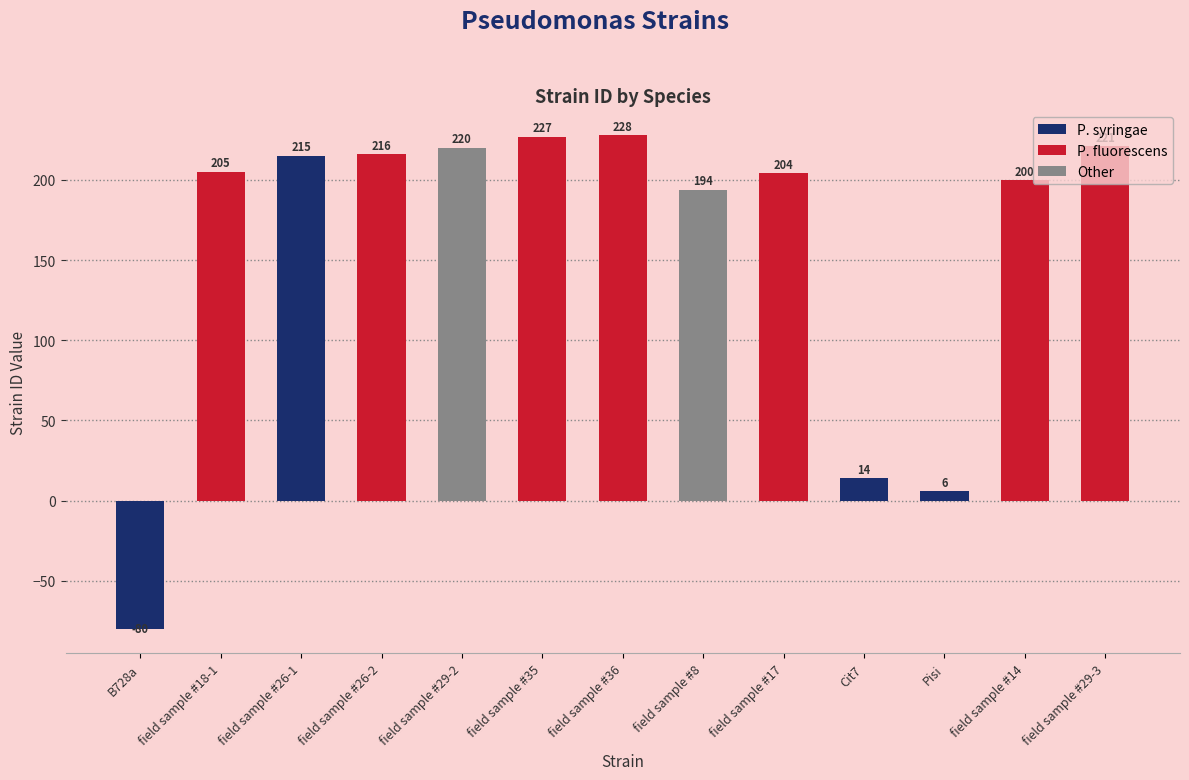

How many categories are shown in the chart?

13